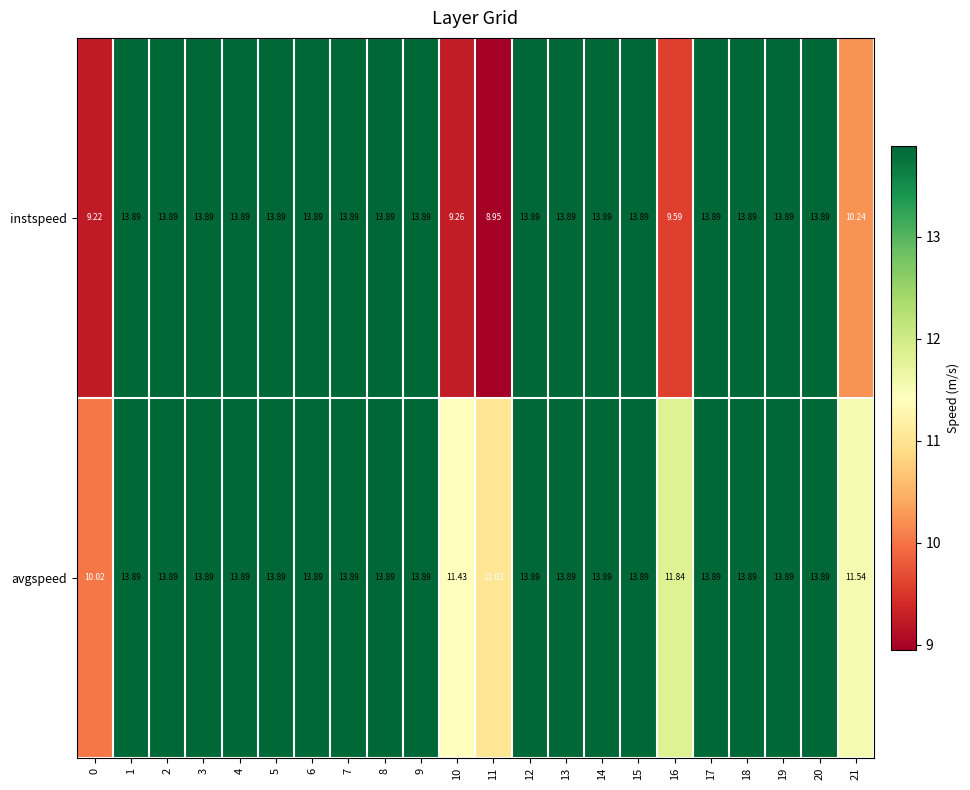

What is the total value across all series at 16?

21.4